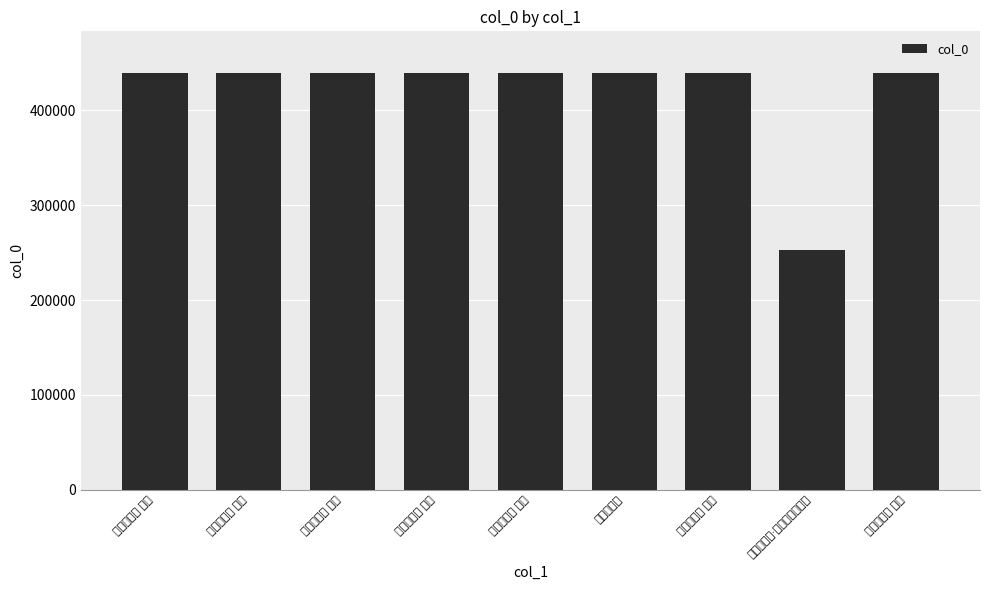

How many data points are less than 439013?

4